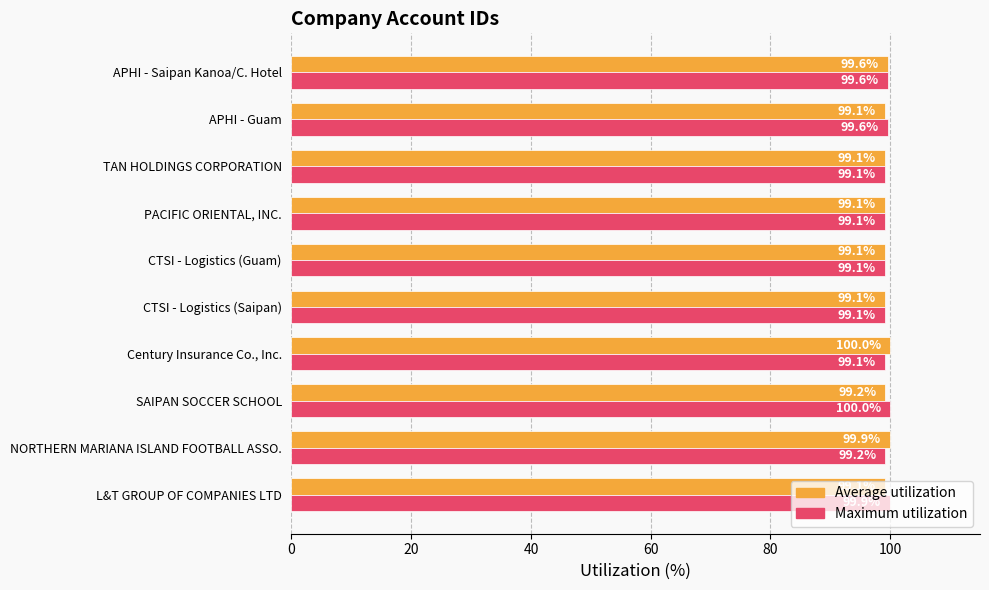

What is the total value across all series at SAIPAN SOCCER SCHOOL?

199.2